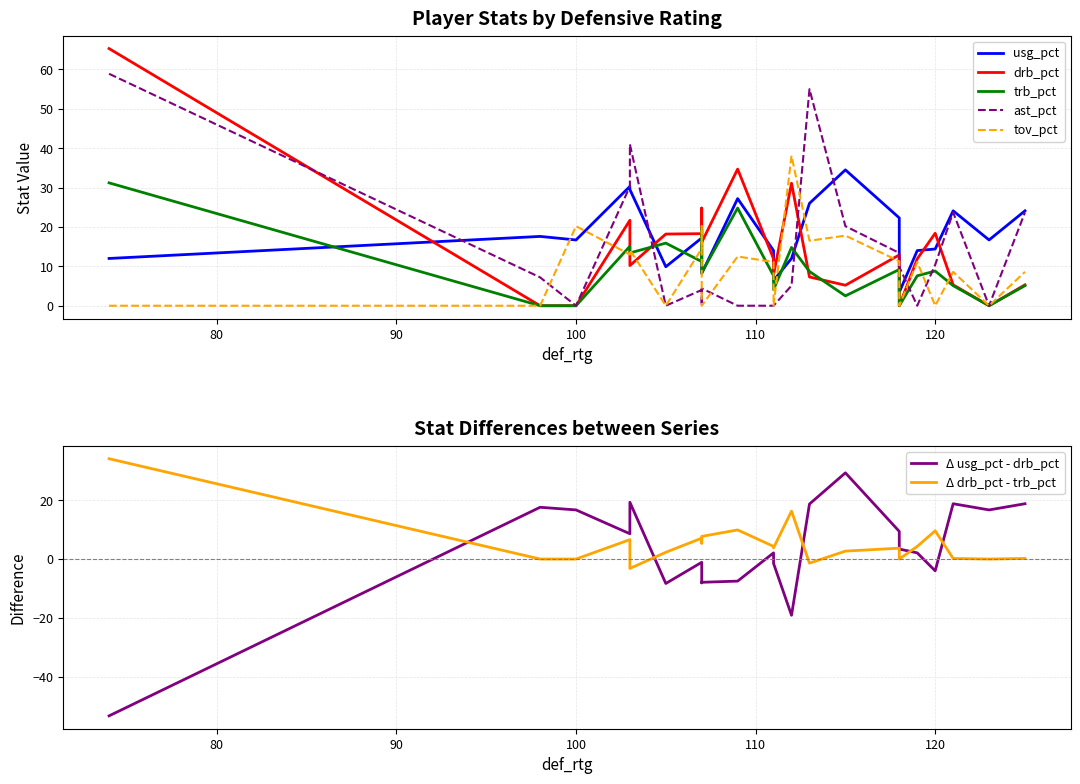

What is the total value across all series at 119?

44.6